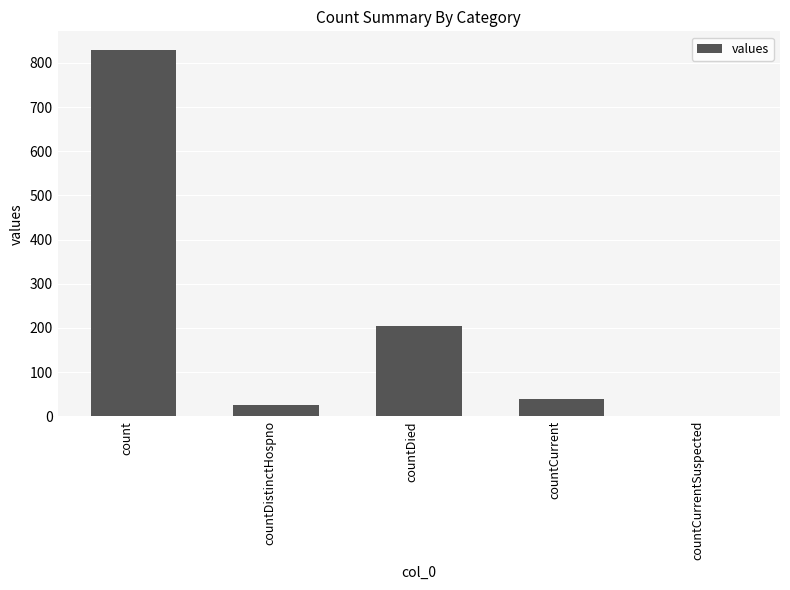

What is the greatest value displayed?

830